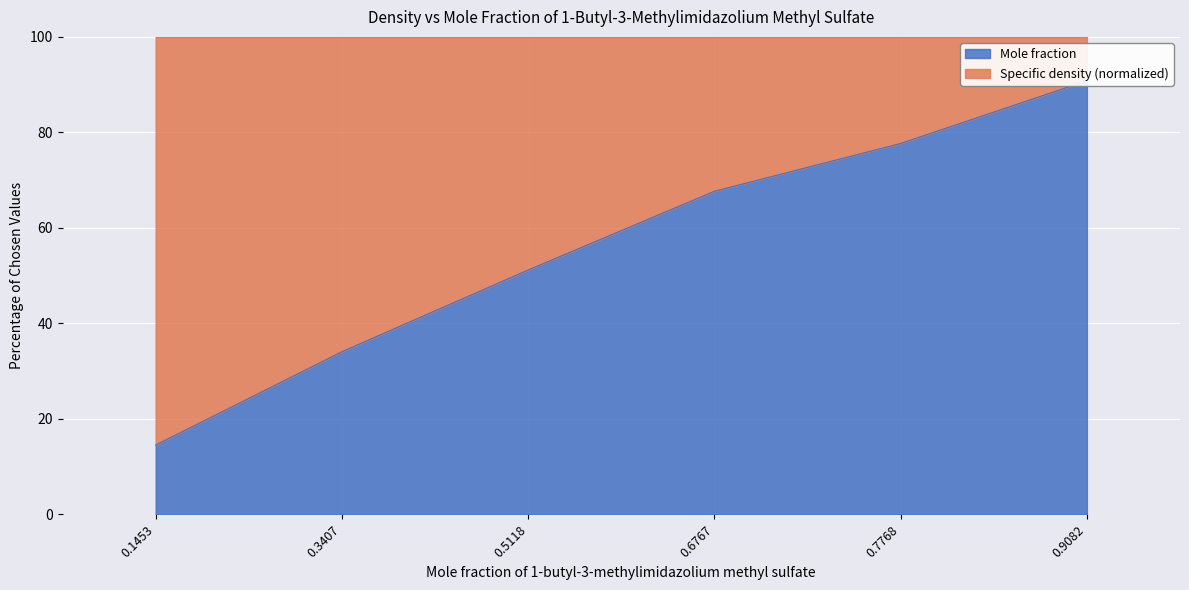

What is the change in value from 0.1453 to 0.7768?

+63.2